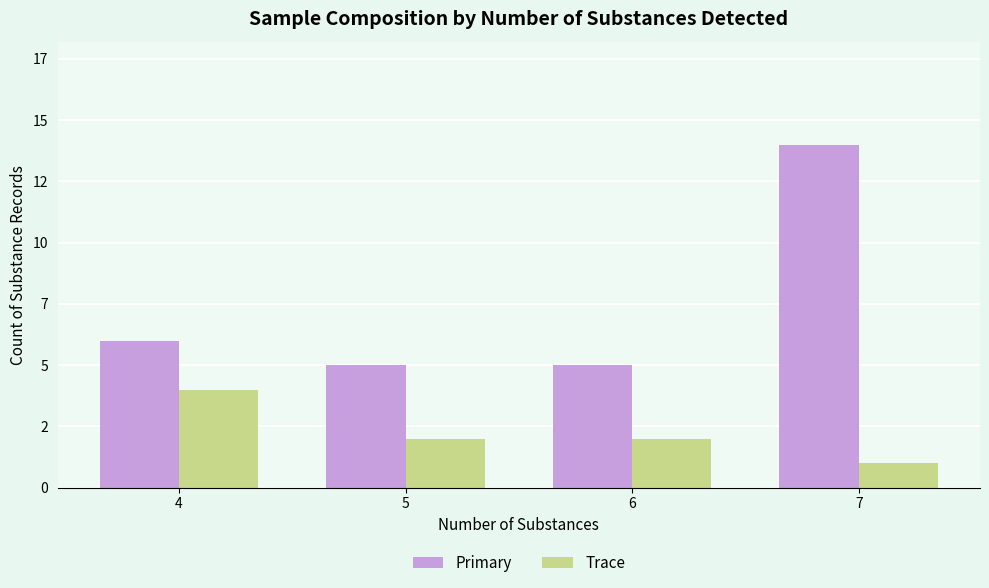

What is the difference between the Trace values at 7 and 5?

1